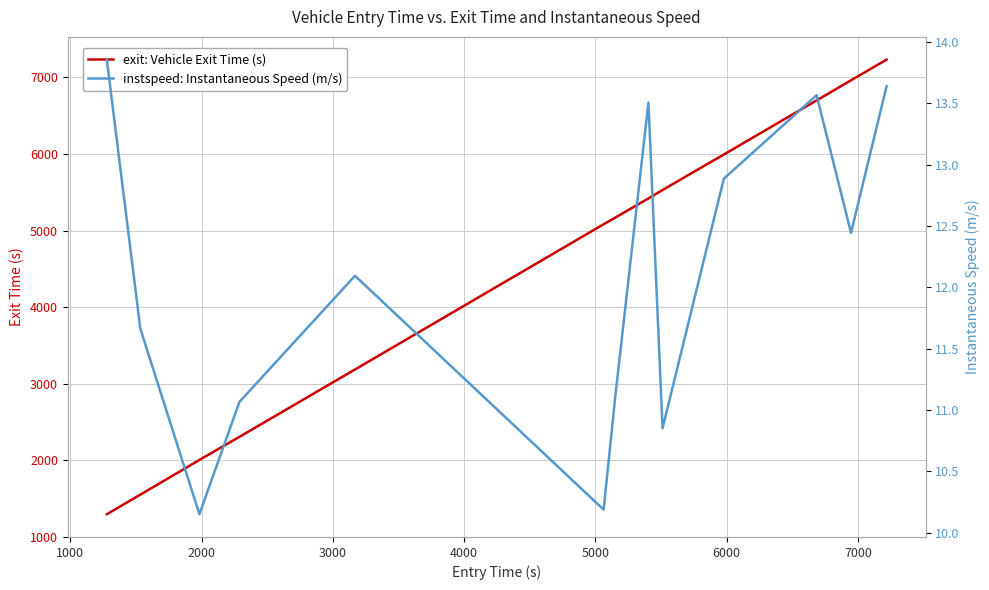

True or false: exit: Vehicle Exit Time (s) has more than 2 points higher than both neighbors.

False